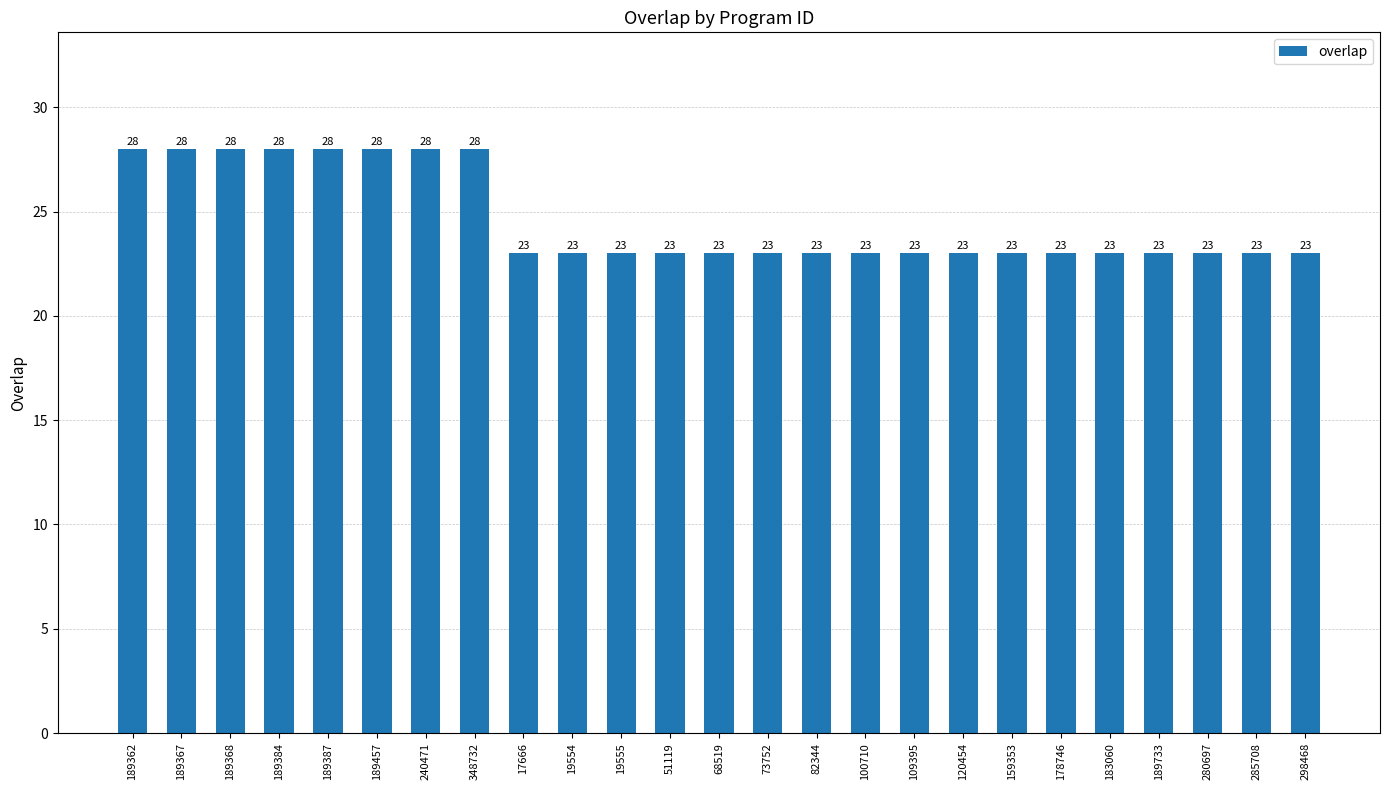

What is the average value?

25